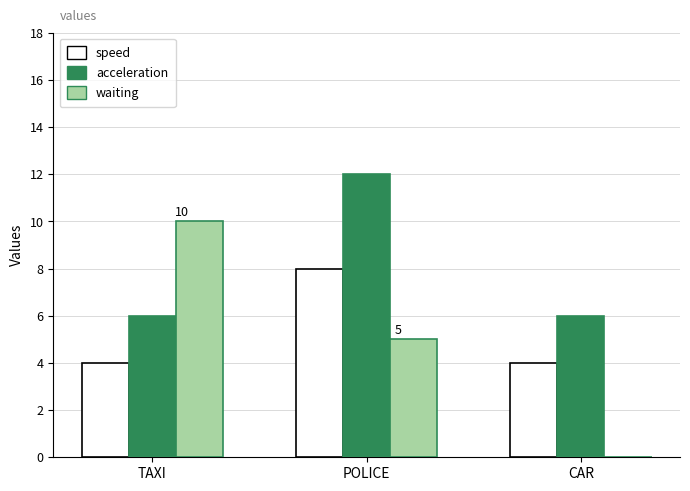

What is the sum of the acceleration values at POLICE and CAR?

18